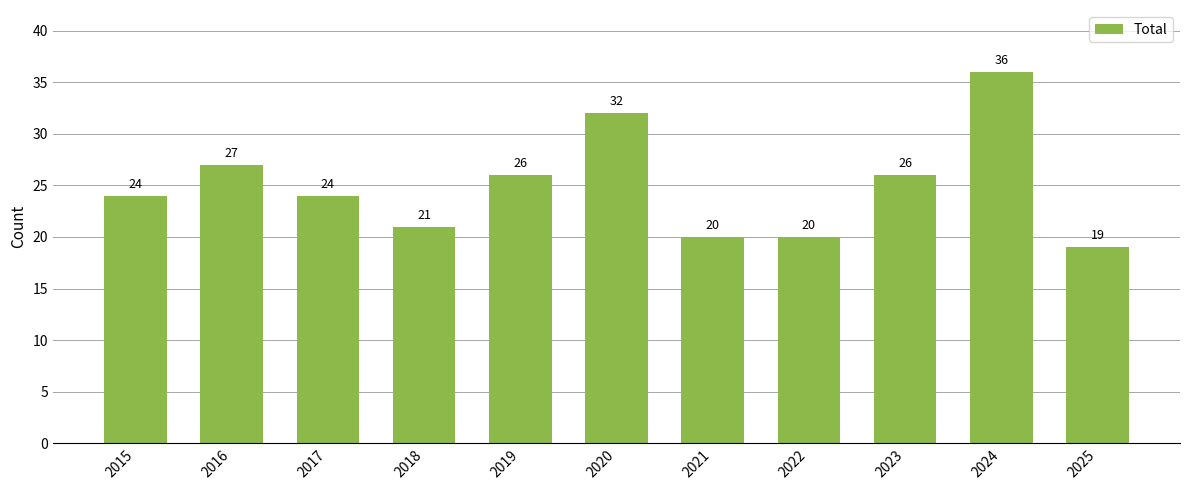

Which category has the lowest value across all series?

2025